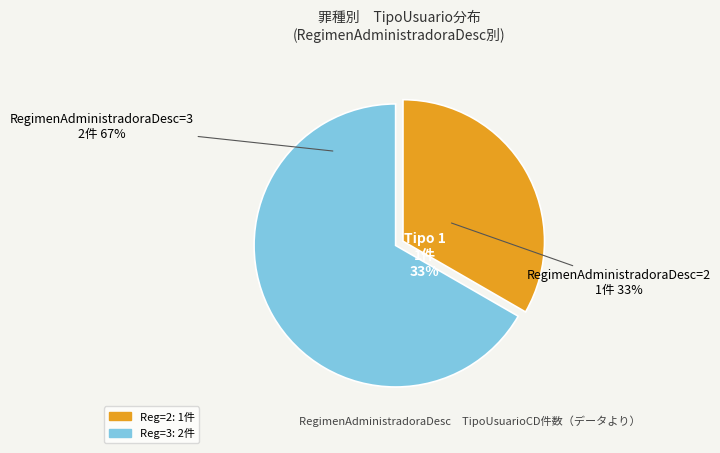

Is there a majority slice in this chart?

Yes